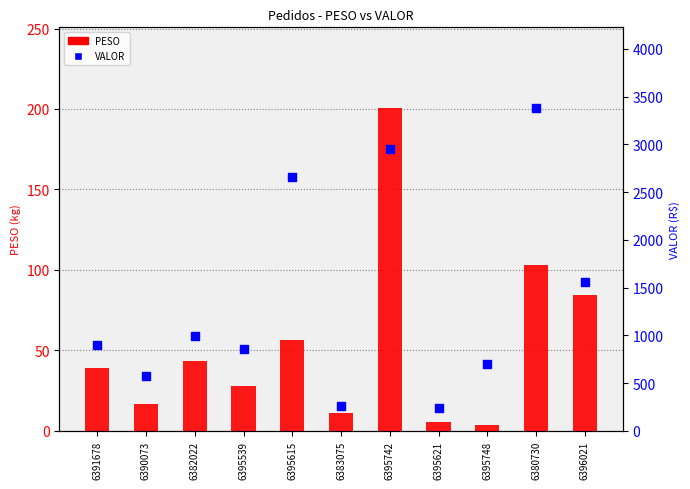

What are all the series names shown in the legend?

PESO, VALOR